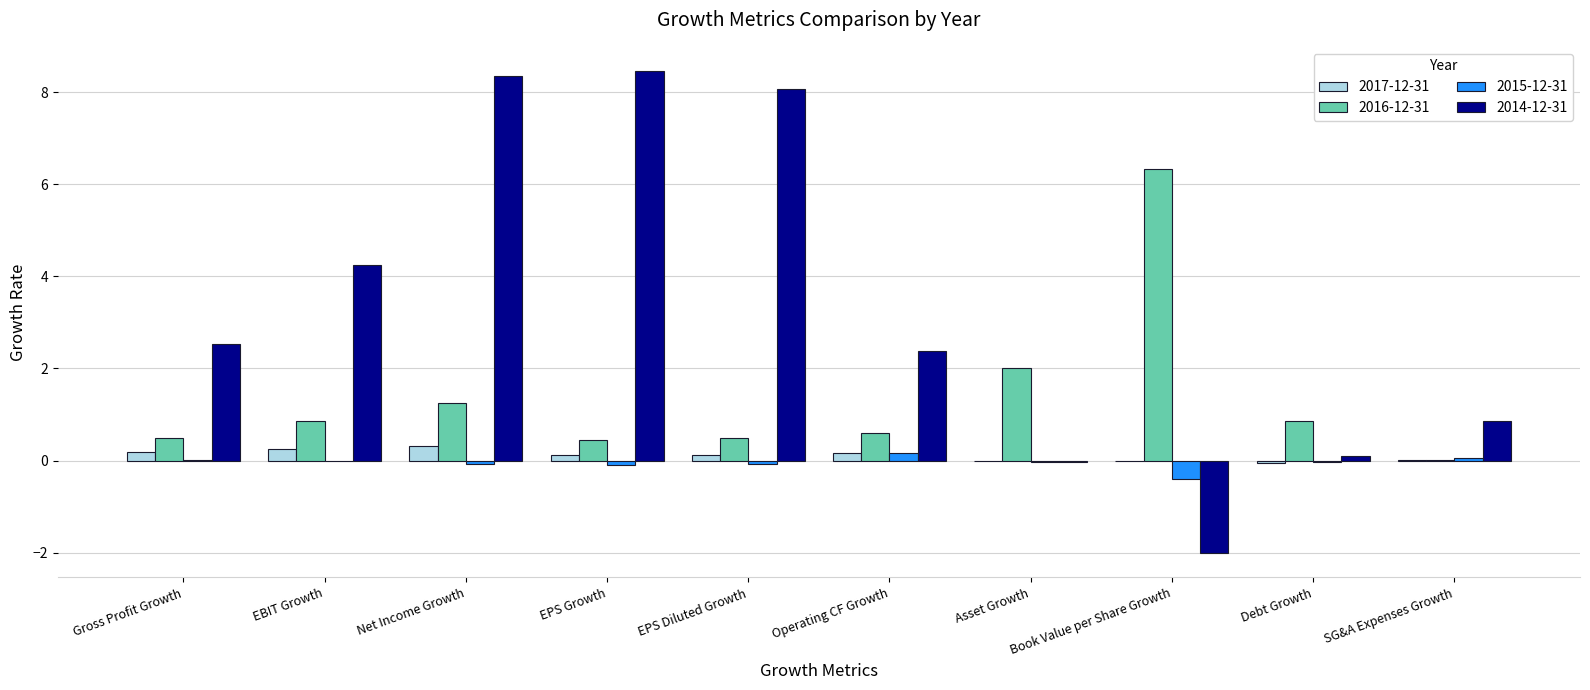

The value of 2016-12-31 at Asset Growth is 3.4. True or false?

False